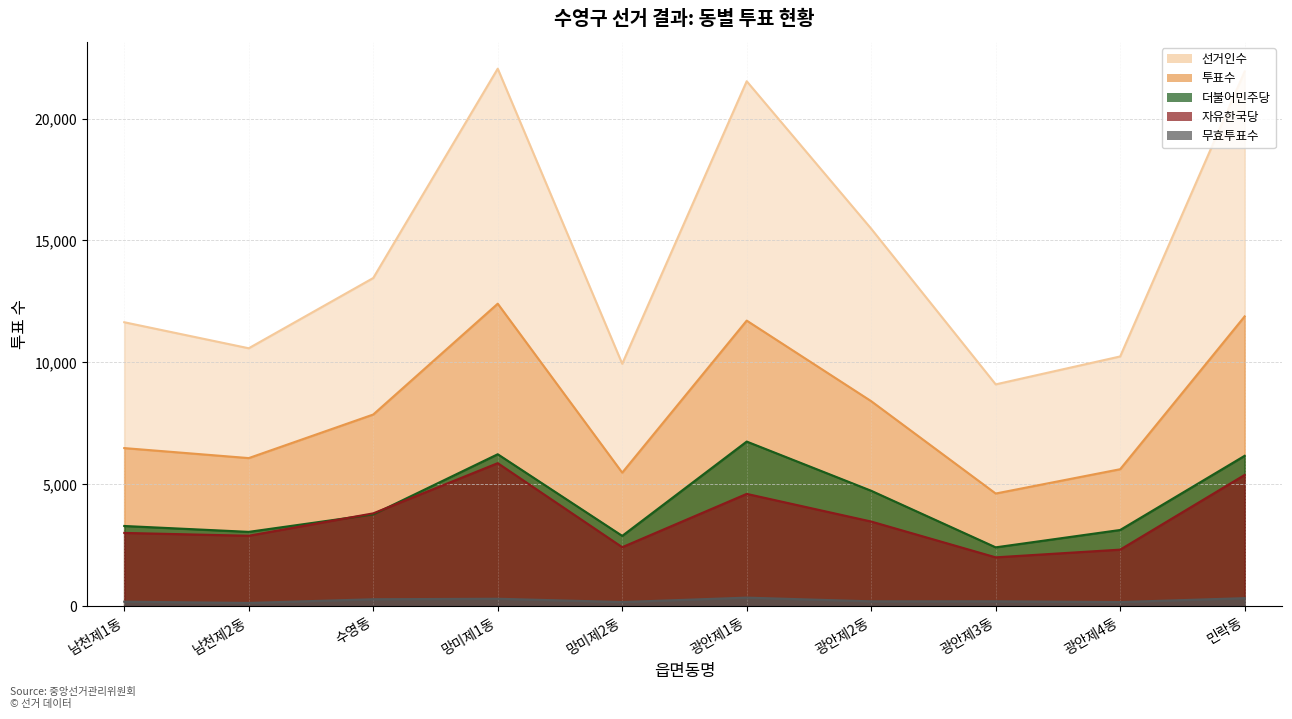

Between 광안제2동 and 광안제4동, which series saw the biggest shift?

선거인수